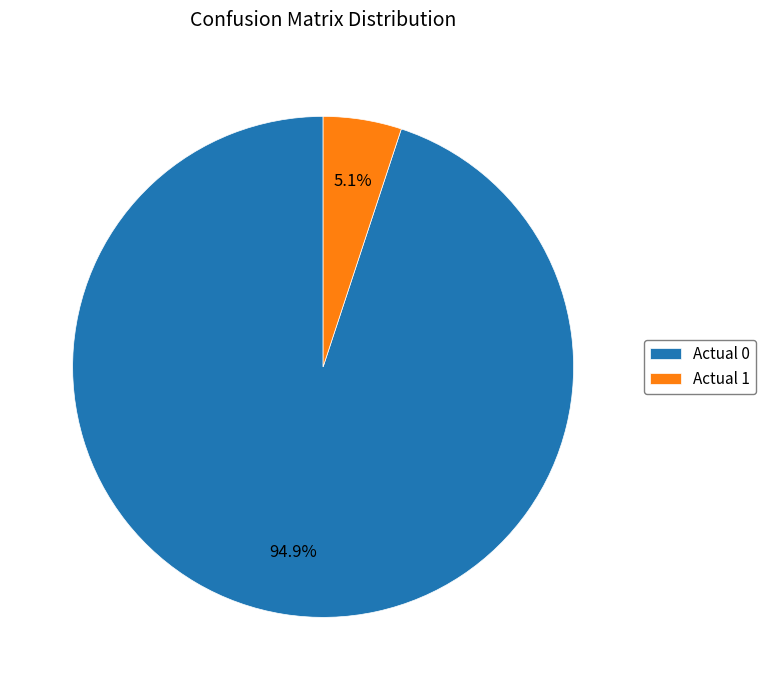

To the nearest percent, what portion does Actual 0 represent?

95%